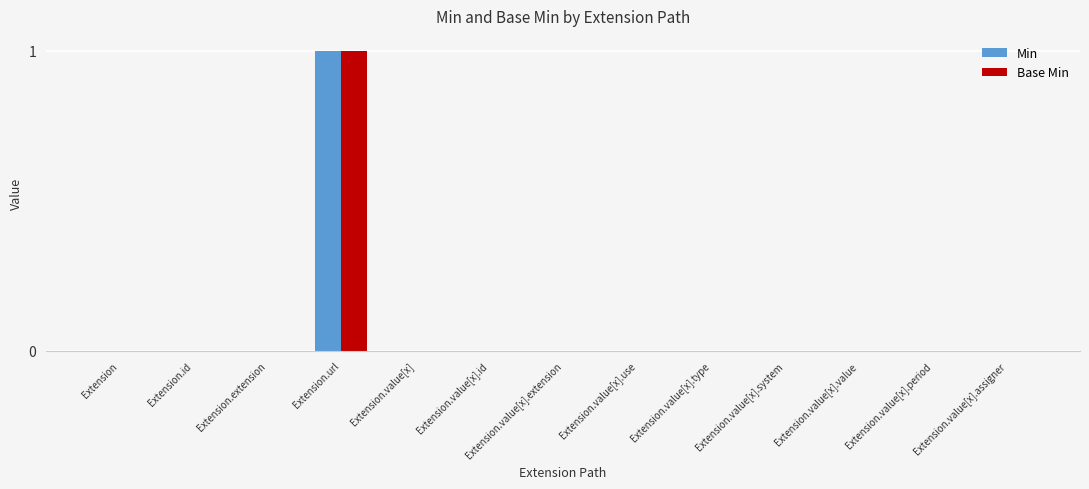

True or false: Min has a value of 0 at Extension.value[x].value.

True